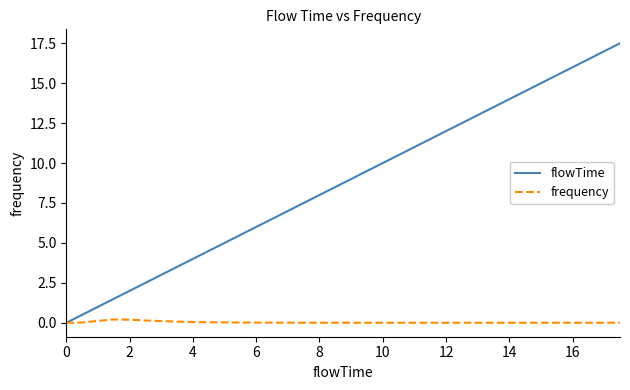

What is the maximum value shown in the chart?

17.5